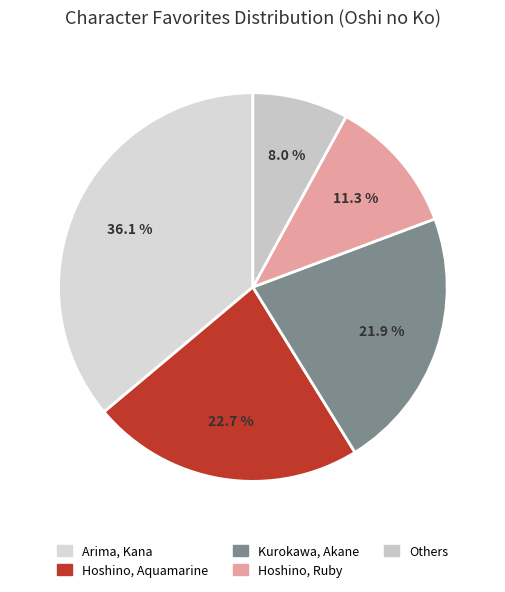

How many segments does this pie chart have?

5